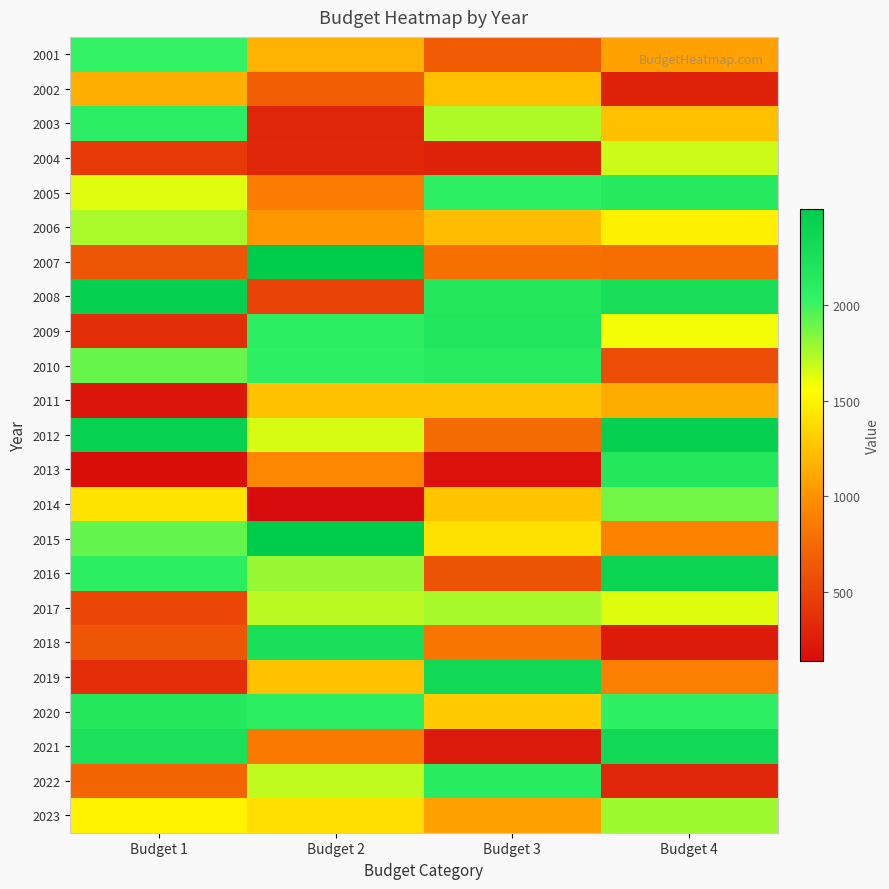

Reading right to left, what are all the values shown in this chart?

2001: Budget 4=1080	Budget 3=651	Budget 2=1171	Budget 1=2022
2002: Budget 4=283	Budget 3=1237	Budget 2=671	Budget 1=1150
2003: Budget 4=1235	Budget 3=1743	Budget 2=315	Budget 1=2098
2004: Budget 4=1673	Budget 3=293	Budget 2=324	Budget 1=441
2005: Budget 4=2131	Budget 3=2063	Budget 2=867	Budget 1=1628
2006: Budget 4=1481	Budget 3=1221	Budget 2=1028	Budget 1=1751
2007: Budget 4=779	Budget 3=798	Budget 2=2498	Budget 1=615
2008: Budget 4=2267	Budget 3=2162	Budget 2=502	Budget 1=2445
2009: Budget 4=1579	Budget 3=2182	Budget 2=2082	Budget 1=364
2010: Budget 4=567	Budget 3=2117	Budget 2=2060	Budget 1=1904
2011: Budget 4=1134	Budget 3=1246	Budget 2=1242	Budget 1=211
2012: Budget 4=2440	Budget 3=750	Budget 2=1650	Budget 1=2427
2013: Budget 4=2160	Budget 3=175	Budget 2=940	Budget 1=167
2014: Budget 4=1881	Budget 3=1263	Budget 2=145	Budget 1=1419
2015: Budget 4=908	Budget 3=1407	Budget 2=2494	Budget 1=1917
2016: Budget 4=2395	Budget 3=600	Budget 2=1791	Budget 1=2084
2017: Budget 4=1633	Budget 3=1757	Budget 2=1714	Budget 1=524
2018: Budget 4=244	Budget 3=824	Budget 2=2261	Budget 1=626
2019: Budget 4=885	Budget 3=2326	Budget 2=1241	Budget 1=368
2020: Budget 4=2059	Budget 3=1287	Budget 2=2080	Budget 1=2140
2021: Budget 4=2332	Budget 3=235	Budget 2=850	Budget 1=2243
2022: Budget 4=322	Budget 3=2112	Budget 2=1701	Budget 1=711
2023: Budget 4=1778	Budget 3=1085	Budget 2=1388	Budget 1=1497